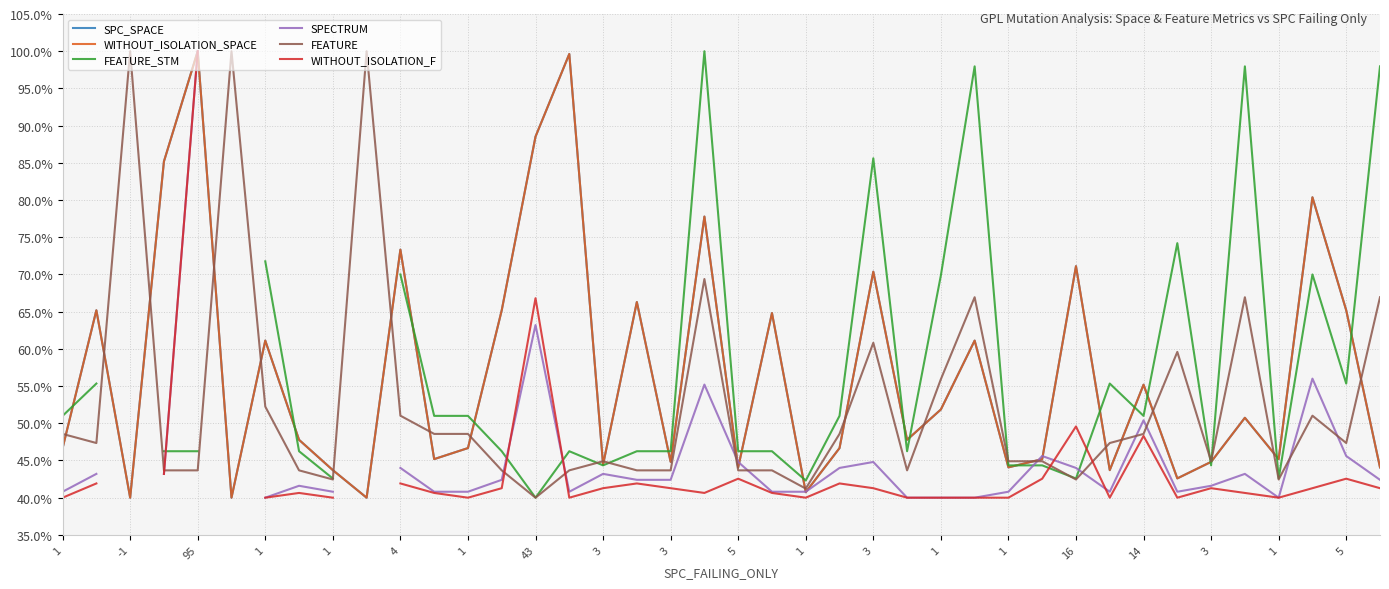

True or false: WITHOUT_ISOLATION_F and WITHOUT_ISOLATION_SPACE cross at least once.

False